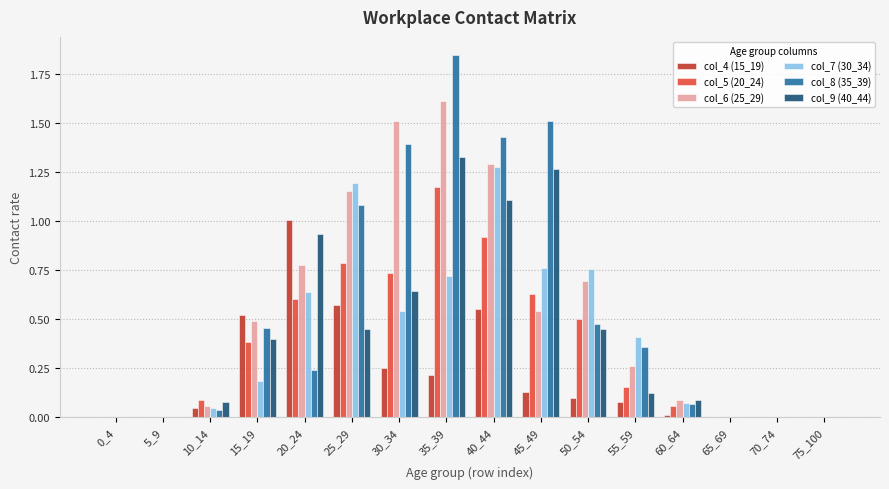

Which category has the highest value in the col_4 (15_19) series?

20_24